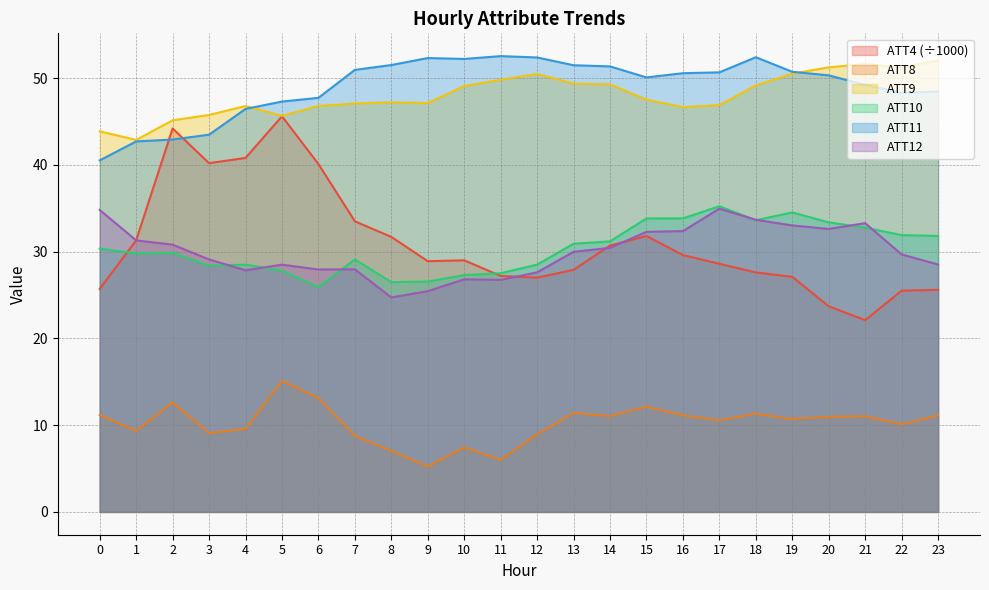

Between 15 and 5, which is larger?

5